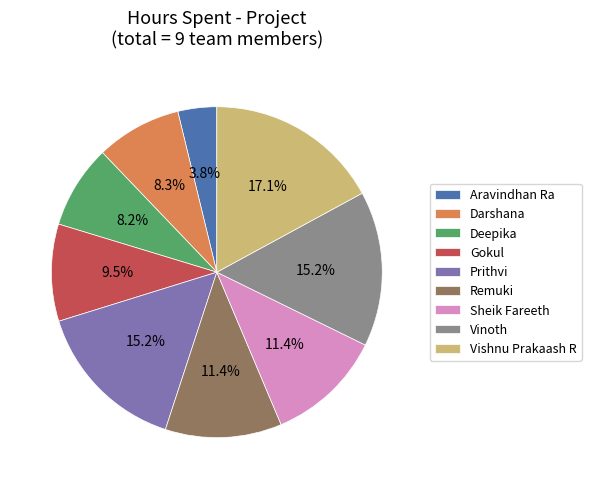

What is the smallest slice in the pie chart?

Aravindhan Ra